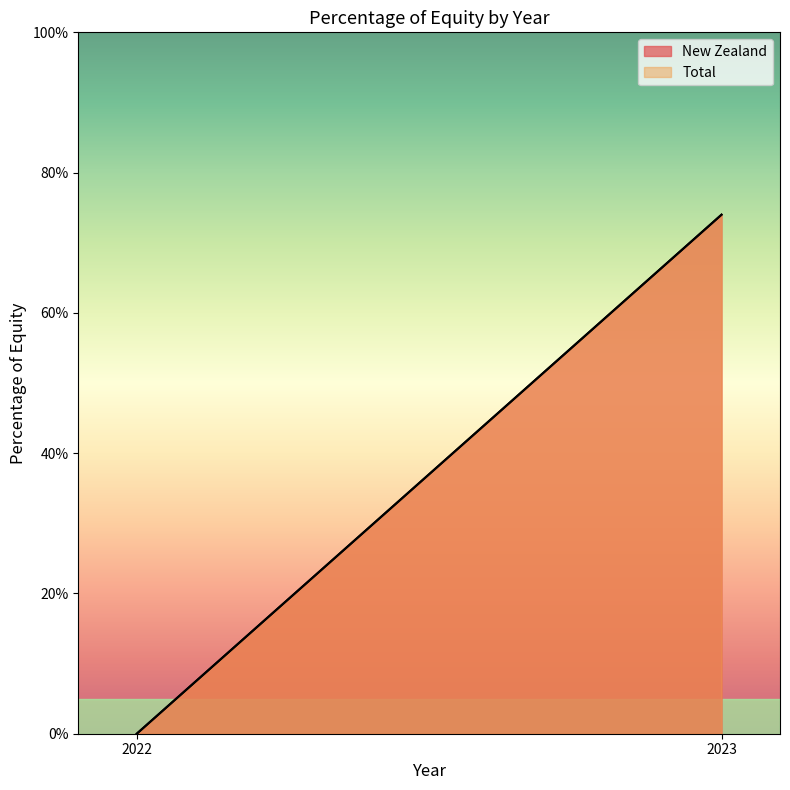

List the series in order of their peak value, lowest first.

New Zealand, Total